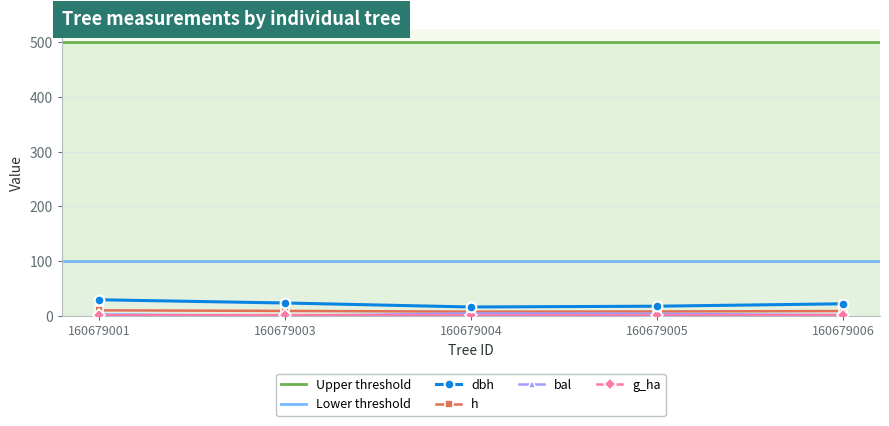

Between 160679004 and 160679005, which is larger?

160679005